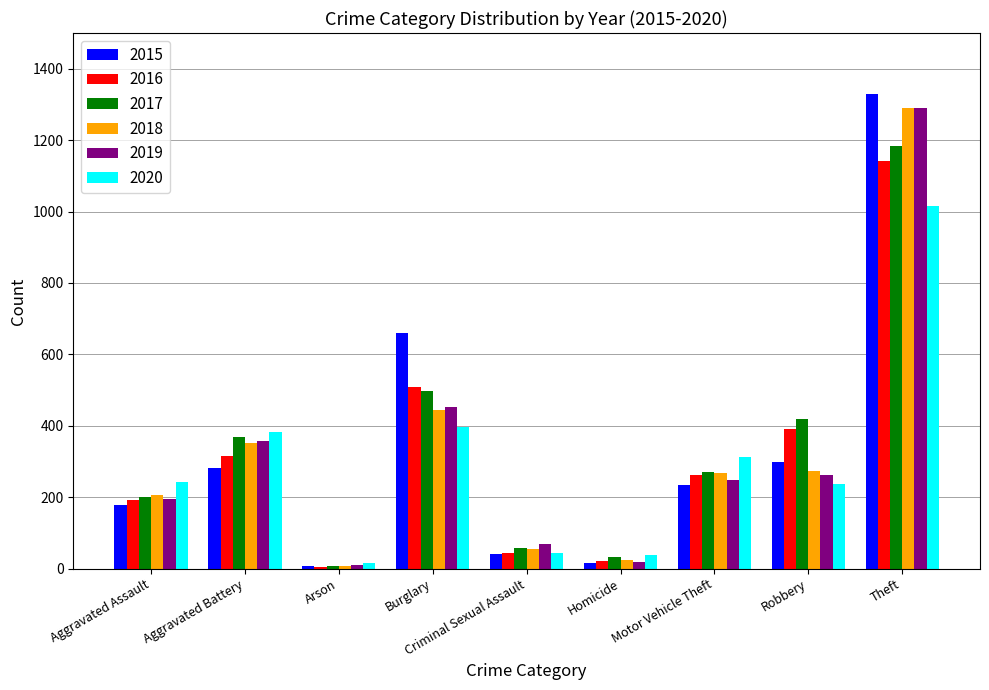

Read the 2018 value at Criminal Sexual Assault.

54